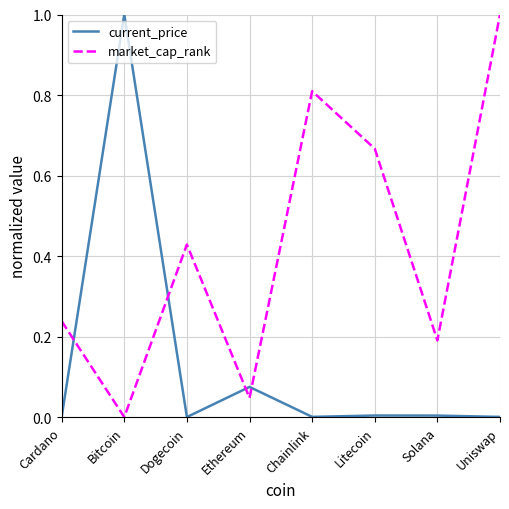

The value of current_price at Bitcoin is 1.0. True or false?

True